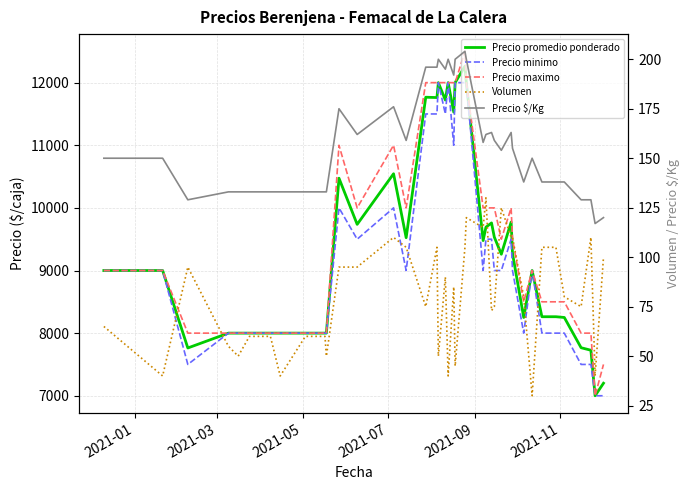

How many interior local valleys does the Precio $/Kg series have?

9